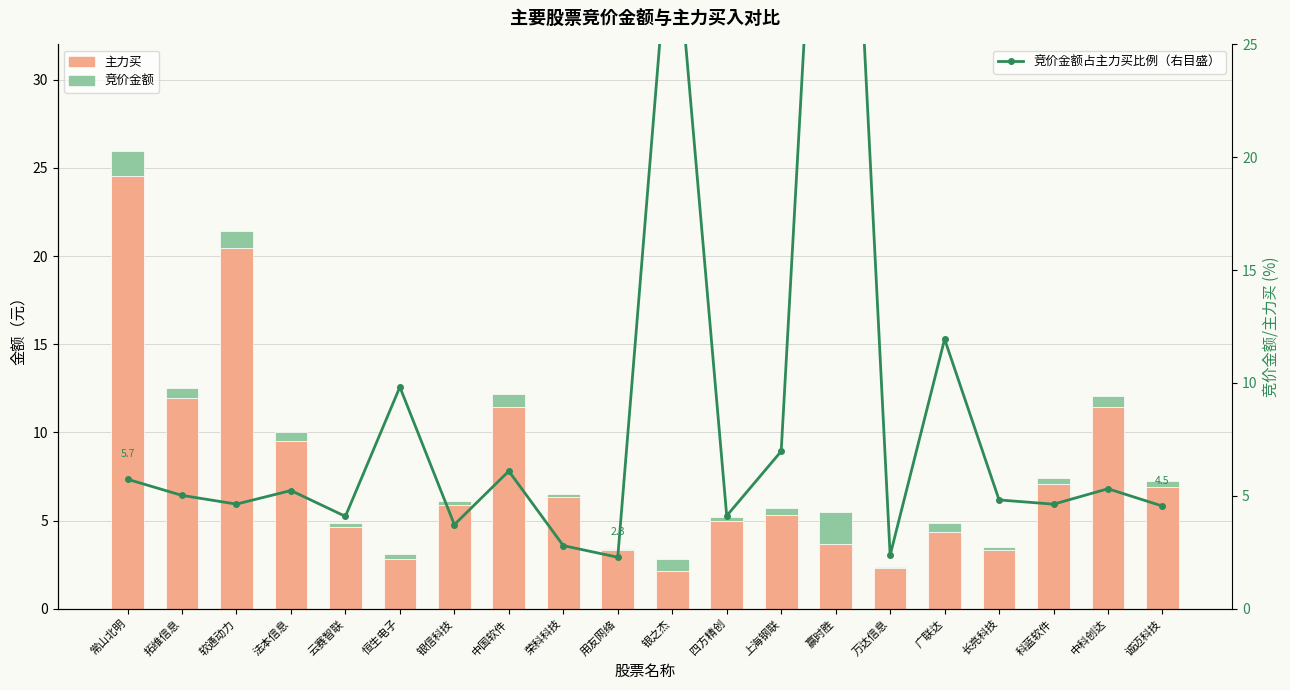

What are all the series names shown in the legend?

主力买, 竞价金额, 竞价金额占主力买比例（右目盛）